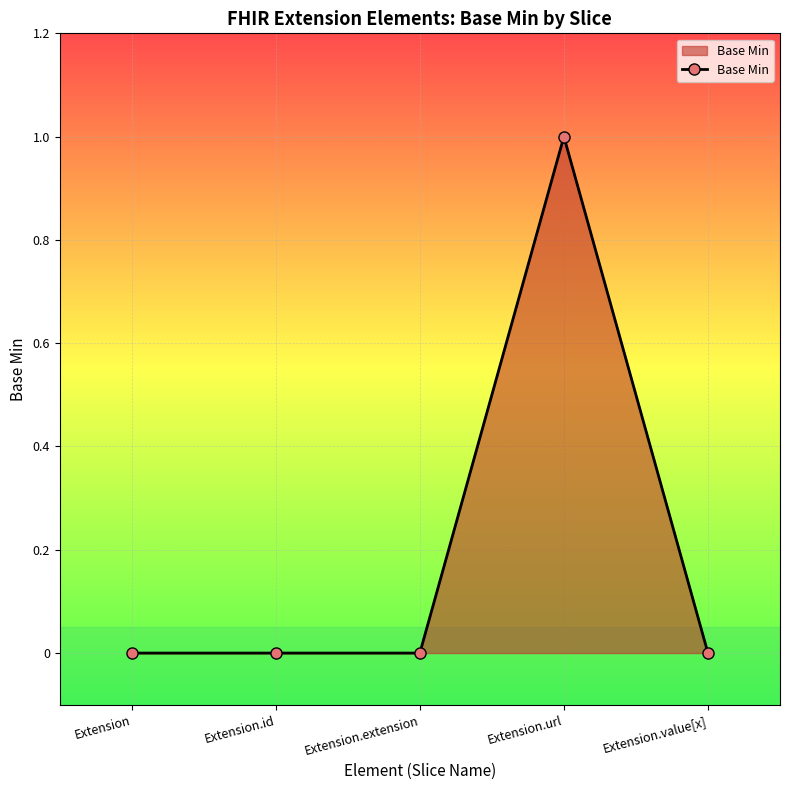

Reading right to left, transcribe all the data shown in this chart.

0	1	0	0	0